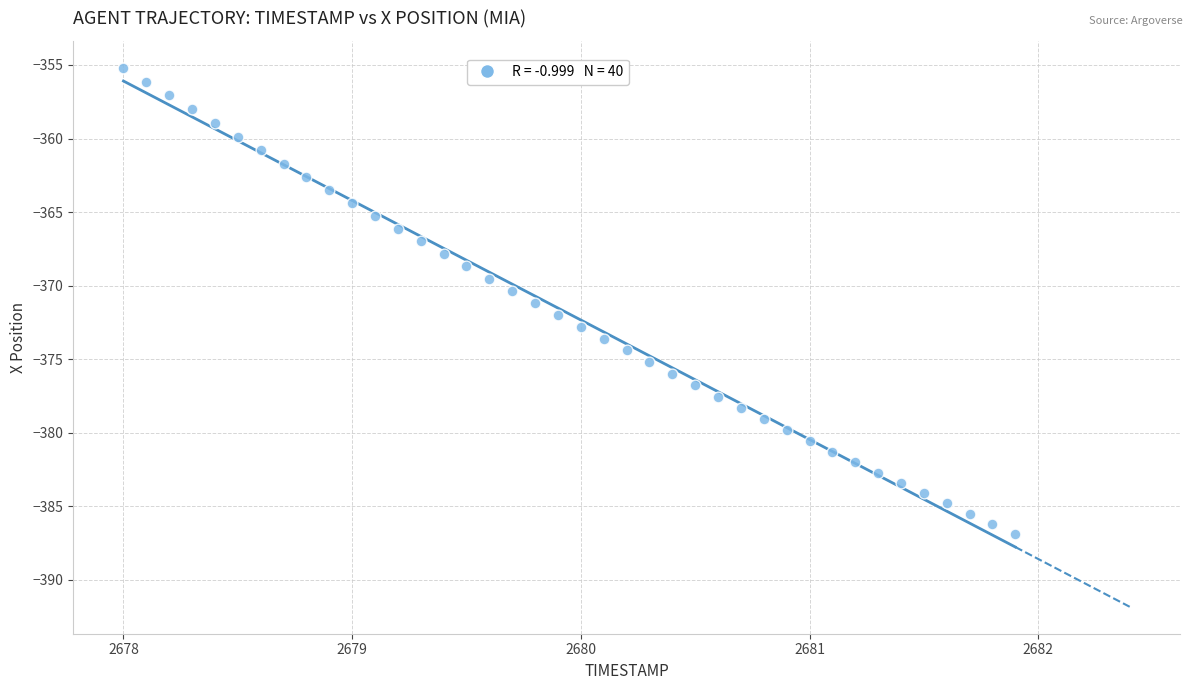

What is the range of Y values (max minus min)?

31.7